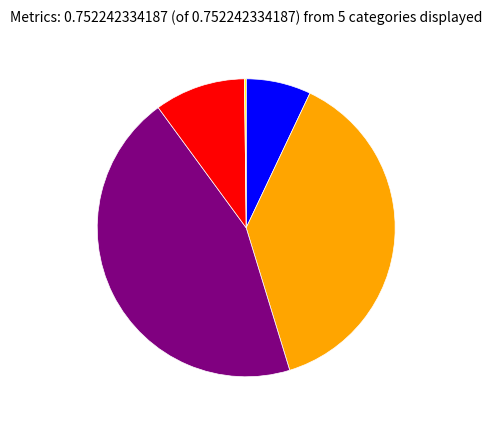

Is there a majority slice in this chart?

No